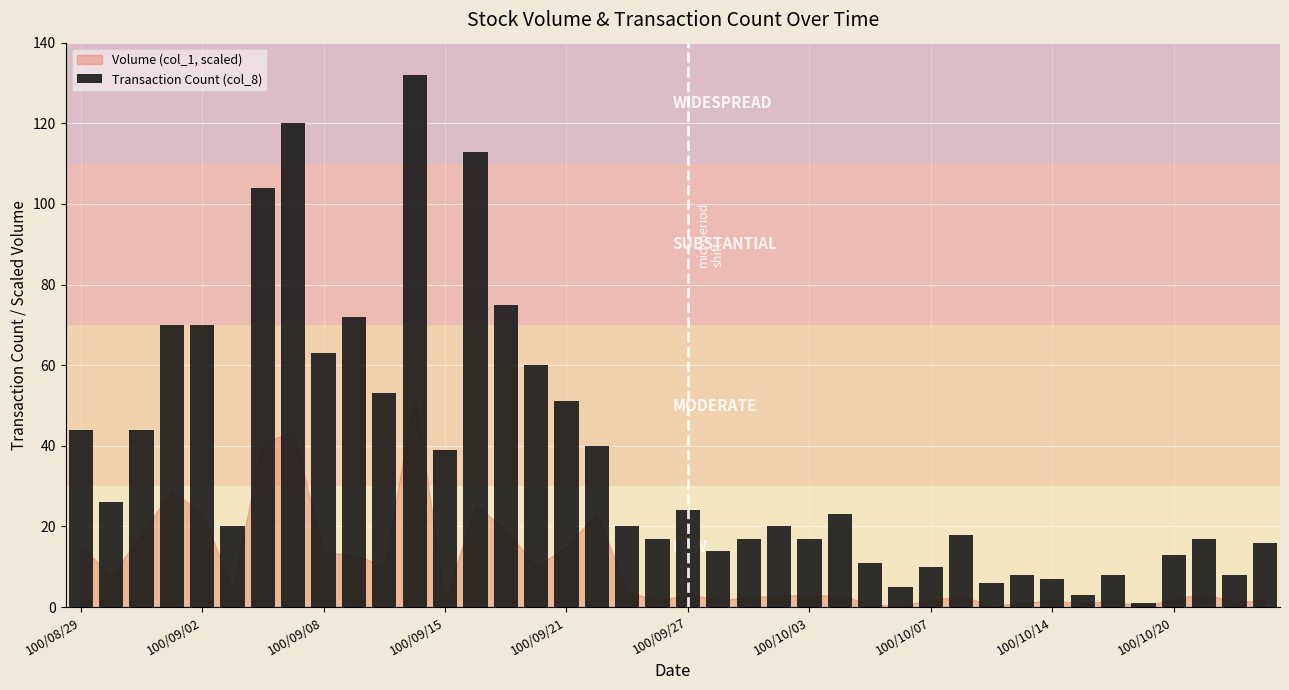

Count the number of categories in the chart.

40